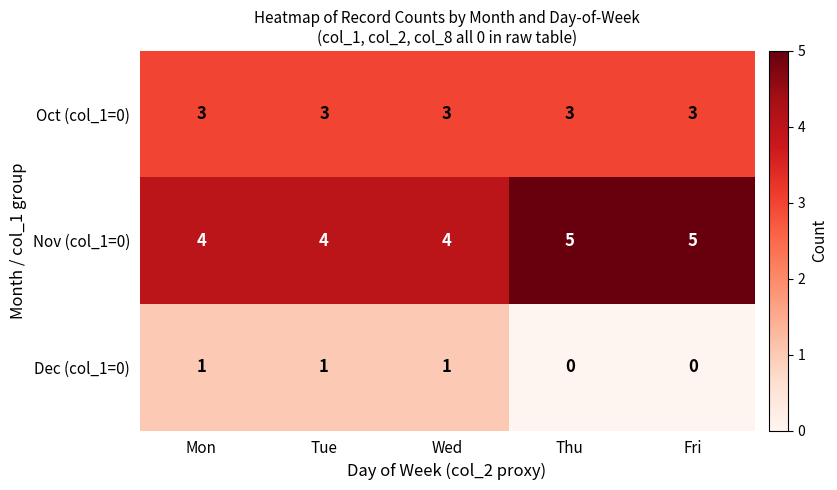

At how many categories does at least one series exceed 3?

5